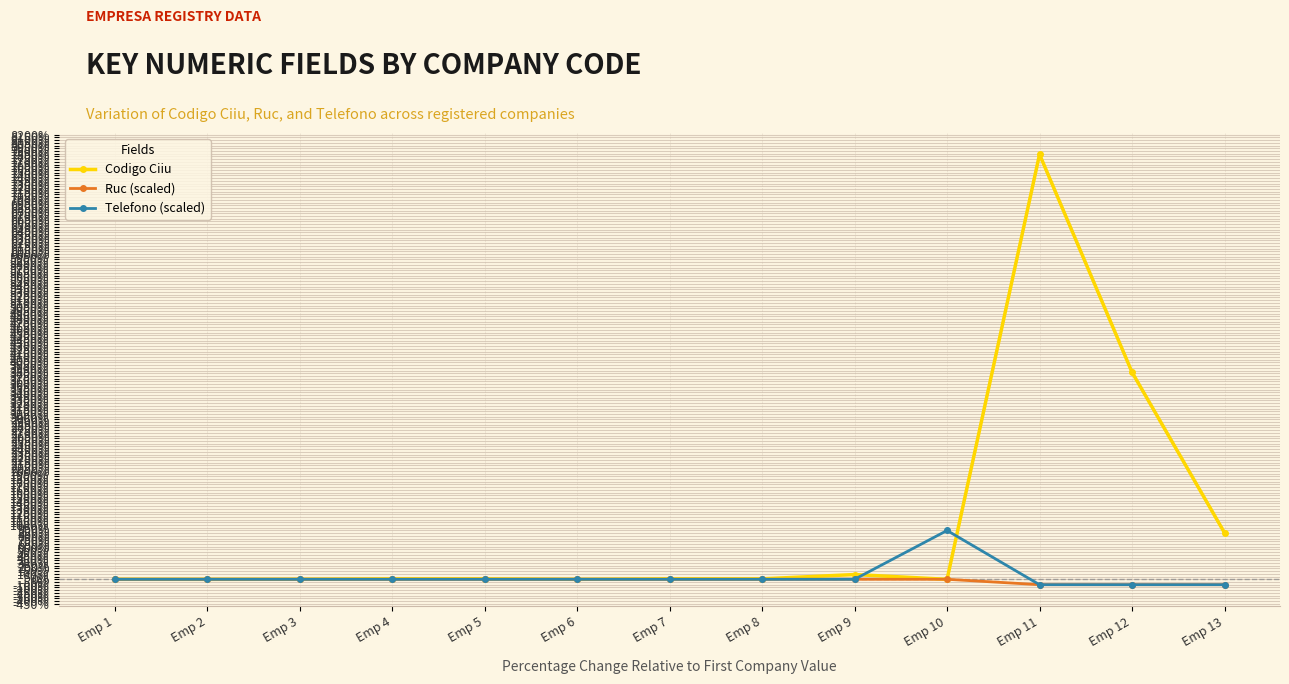

Rank the series by their maximum value, from lowest to highest.

Ruc (scaled), Telefono (scaled), Codigo Ciiu